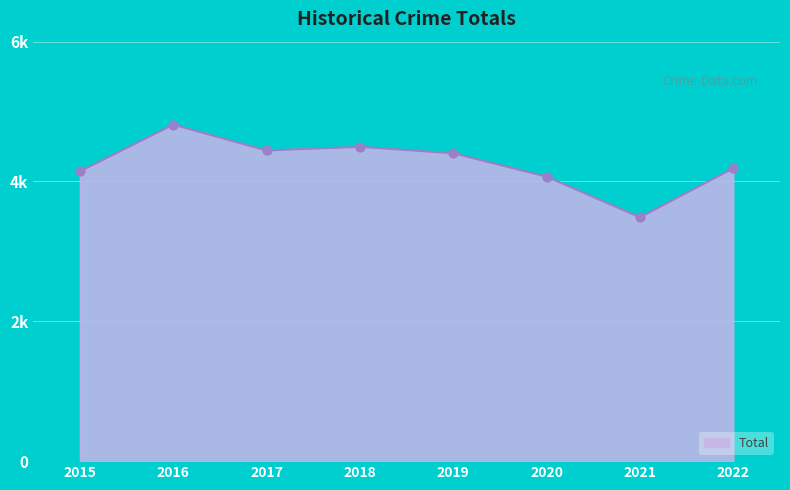

Does the chart have visible grid lines?

Yes